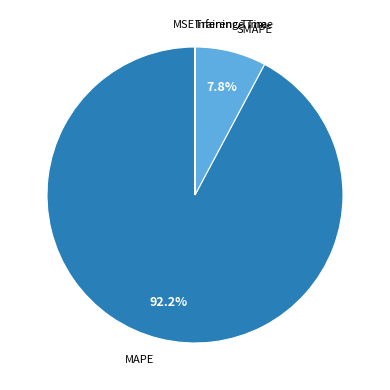

Is it true that SMAPE is 19% of the pie?

False